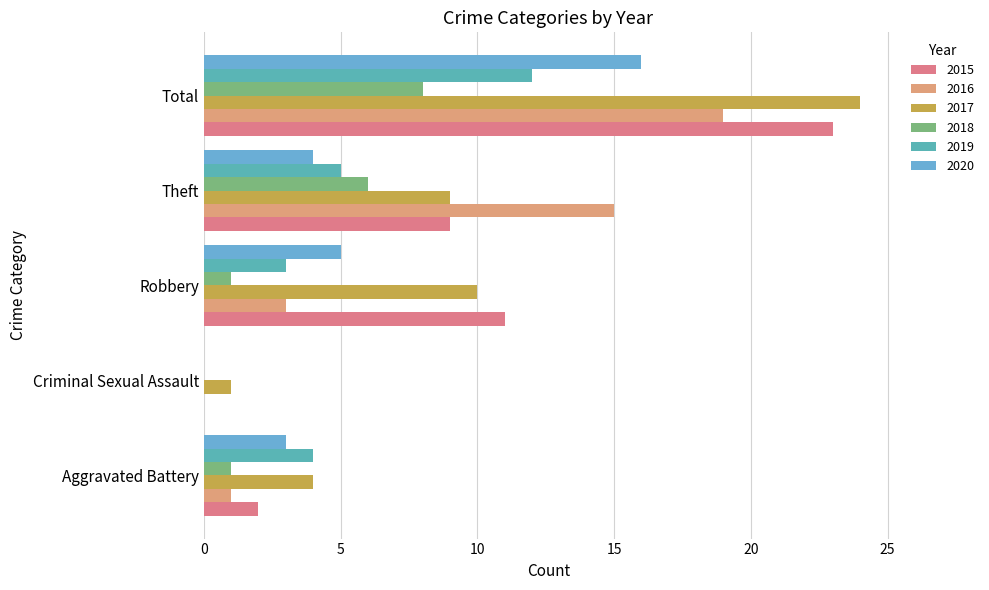

What is the greatest value displayed?

24